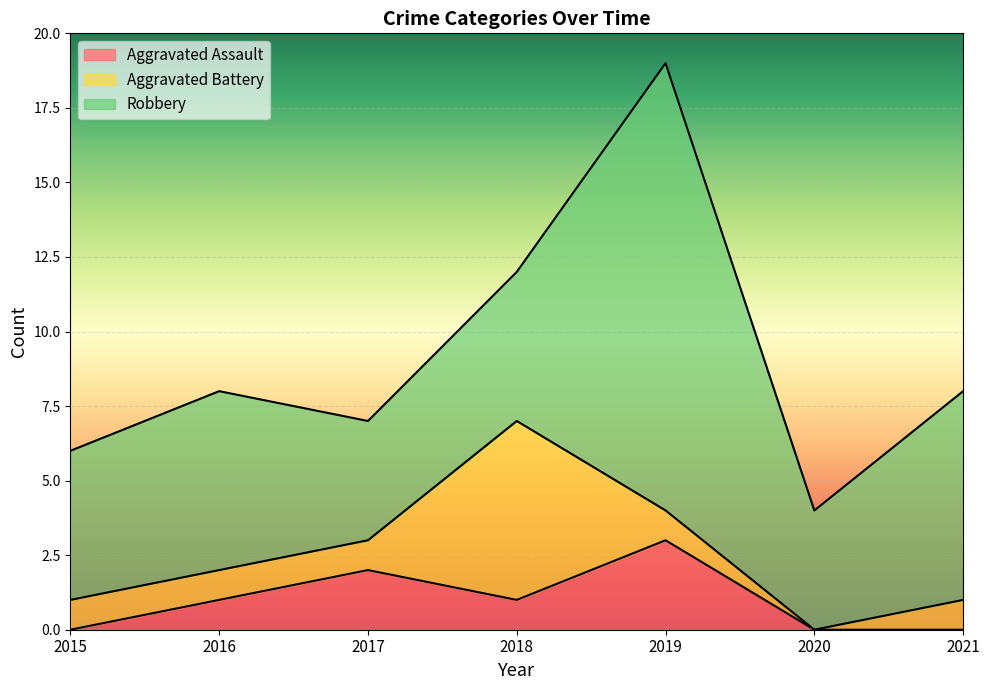

Reading left to right, list all the values displayed in this chart.

Aggravated Assault: 0	1	2	1	3	0	0
Aggravated Battery: 1	1	1	6	1	0	1
Robbery: 5	6	4	5	15	4	7